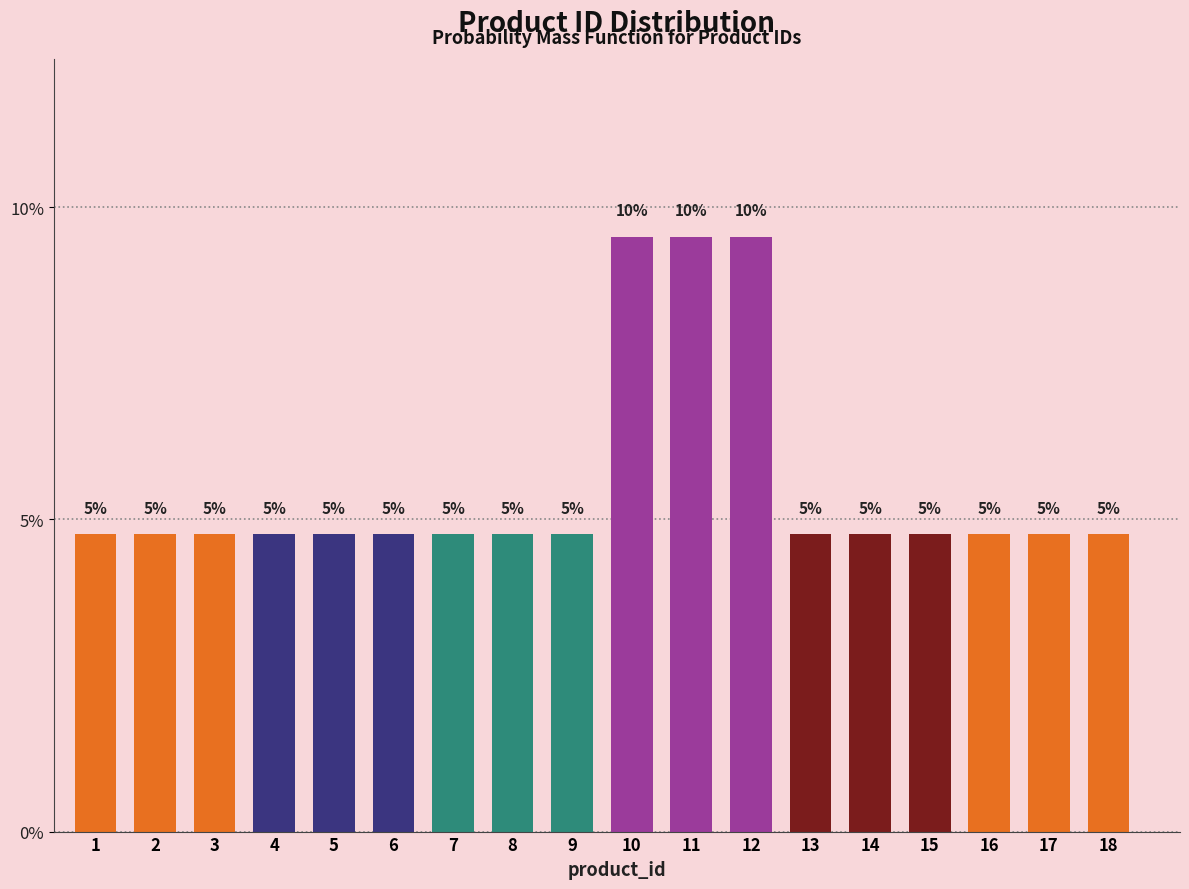

Does the chart contain any negative values?

No